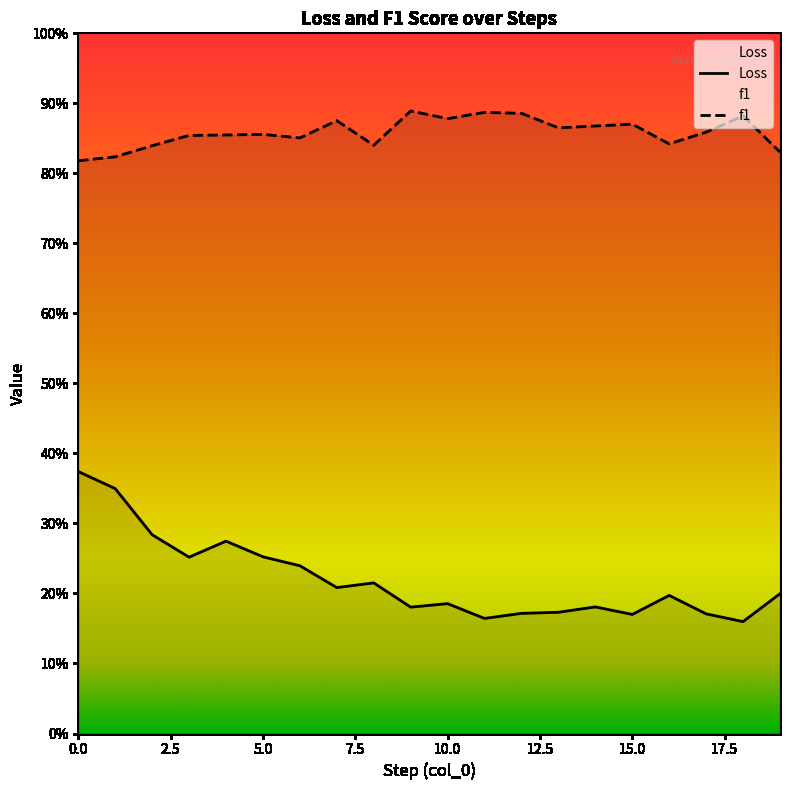

Reading left to right, extract all data points from this chart.

Loss: 0=0.4	1=0.3	2=0.3	3=0.3	4=0.3	5=0.3	6=0.2	7=0.2	8=0.2	9=0.2	10=0.2	11=0.2	12=0.2	13=0.2	14=0.2	15=0.2	16=0.2	17=0.2	18=0.2	19=0.2
f1: 0=0.8	1=0.8	2=0.8	3=0.9	4=0.9	5=0.9	6=0.9	7=0.9	8=0.8	9=0.9	10=0.9	11=0.9	12=0.9	13=0.9	14=0.9	15=0.9	16=0.8	17=0.9	18=0.9	19=0.8